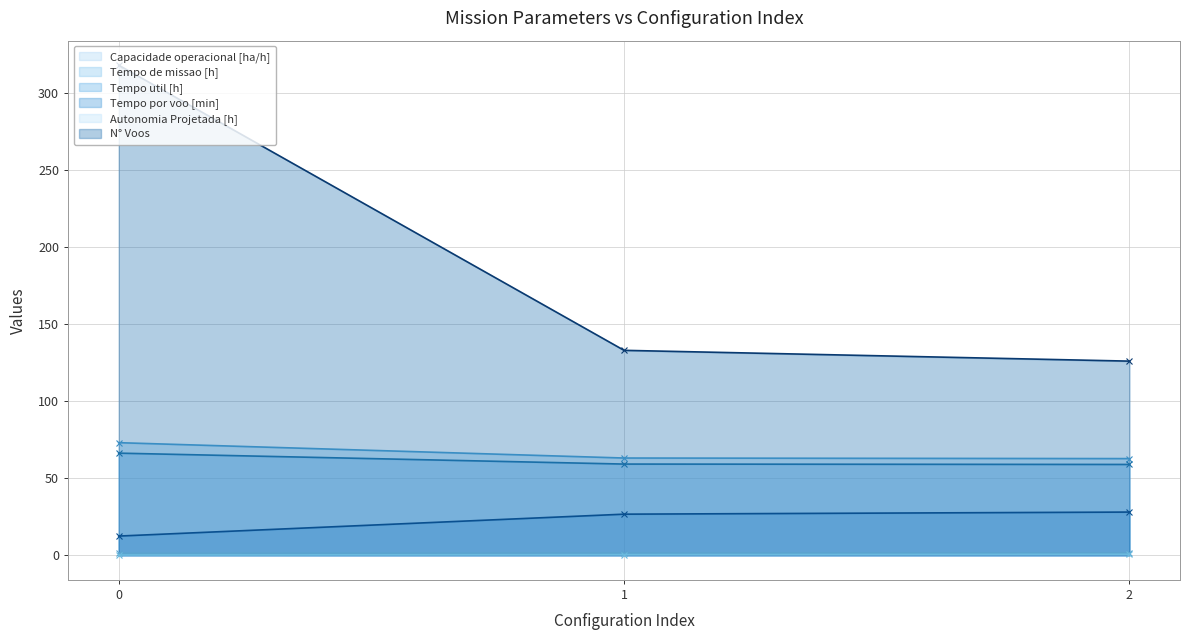

What is the minimum value for Capacidade operacional [ha/h]?

1.4